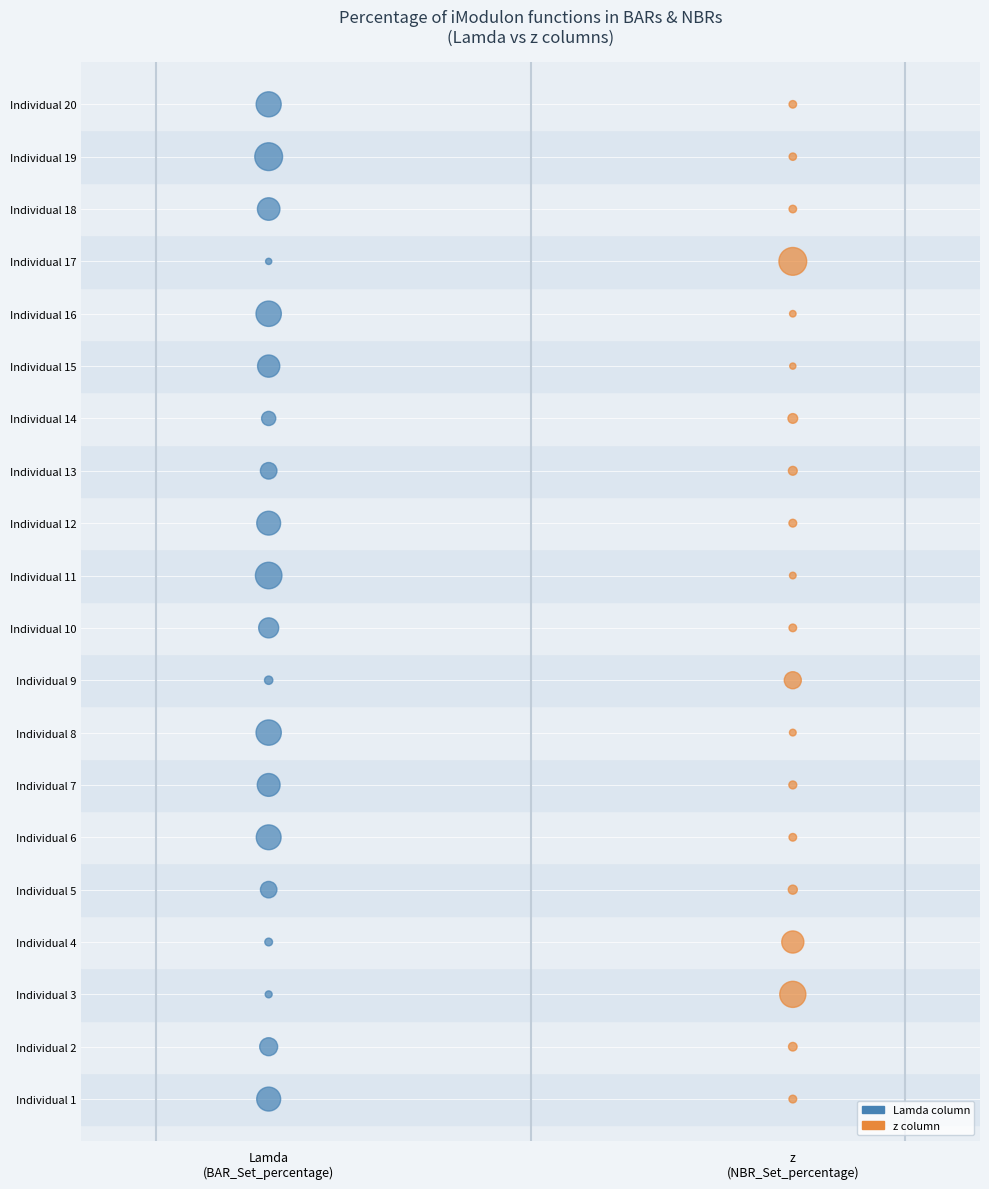

What are all the series names shown in the legend?

Lamda column, z column